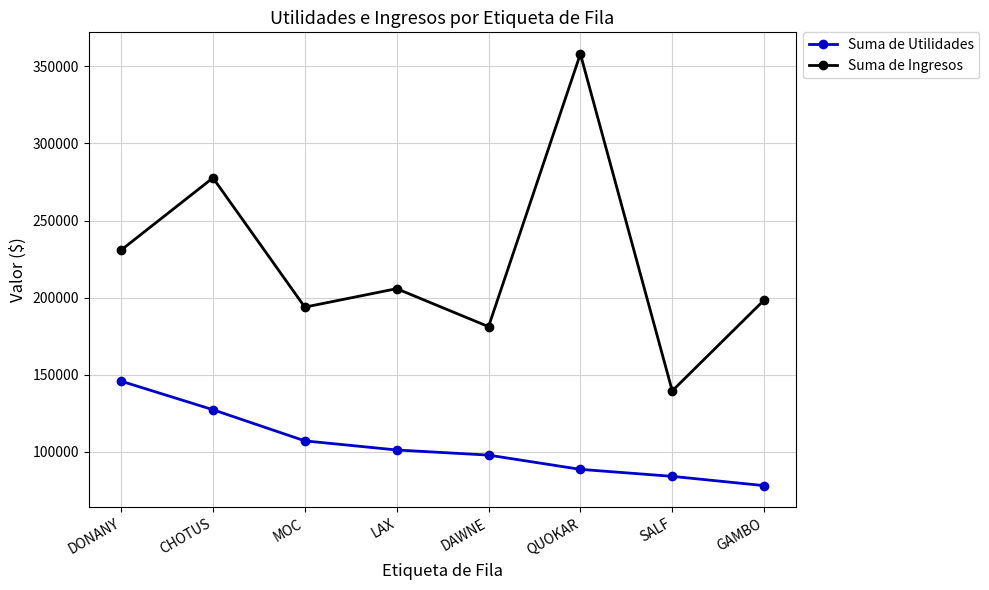

Does the chart have visible grid lines?

Yes